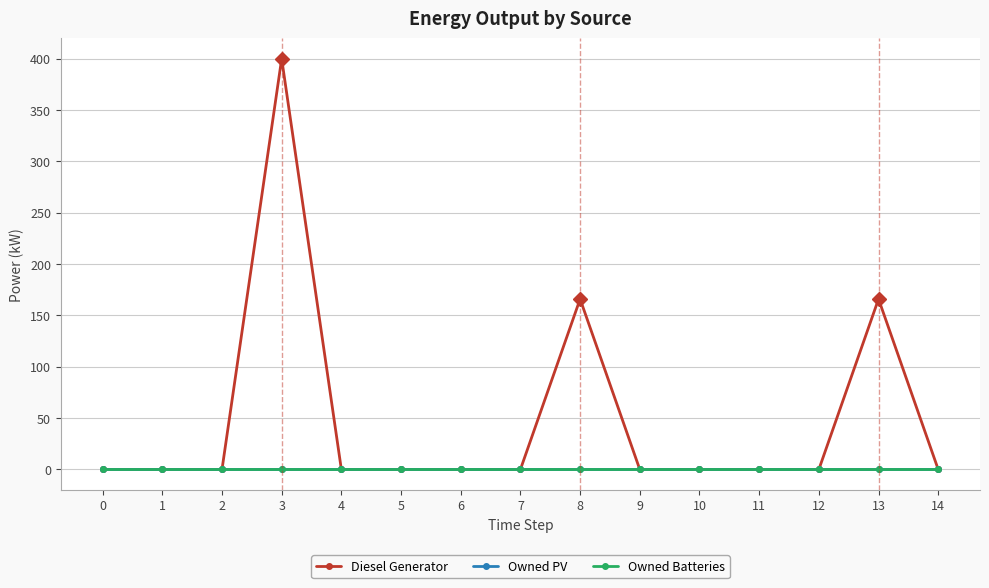

True or false: Owned PV has more than 1 points higher than both neighbors.

False